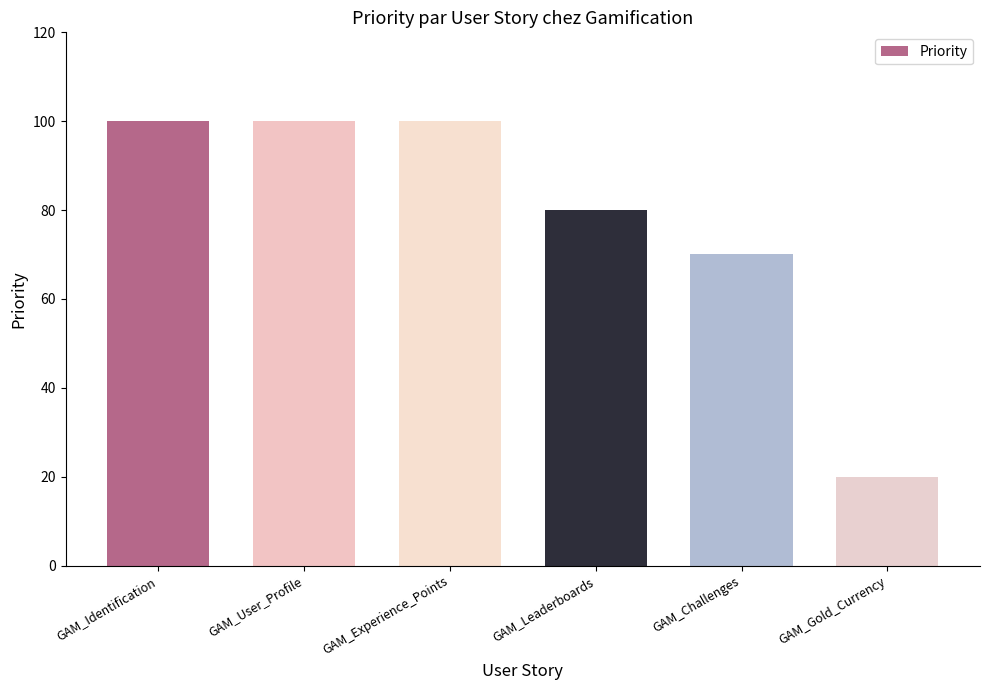

Reading left to right, extract all data points from this chart.

100	100	100	80	70	20